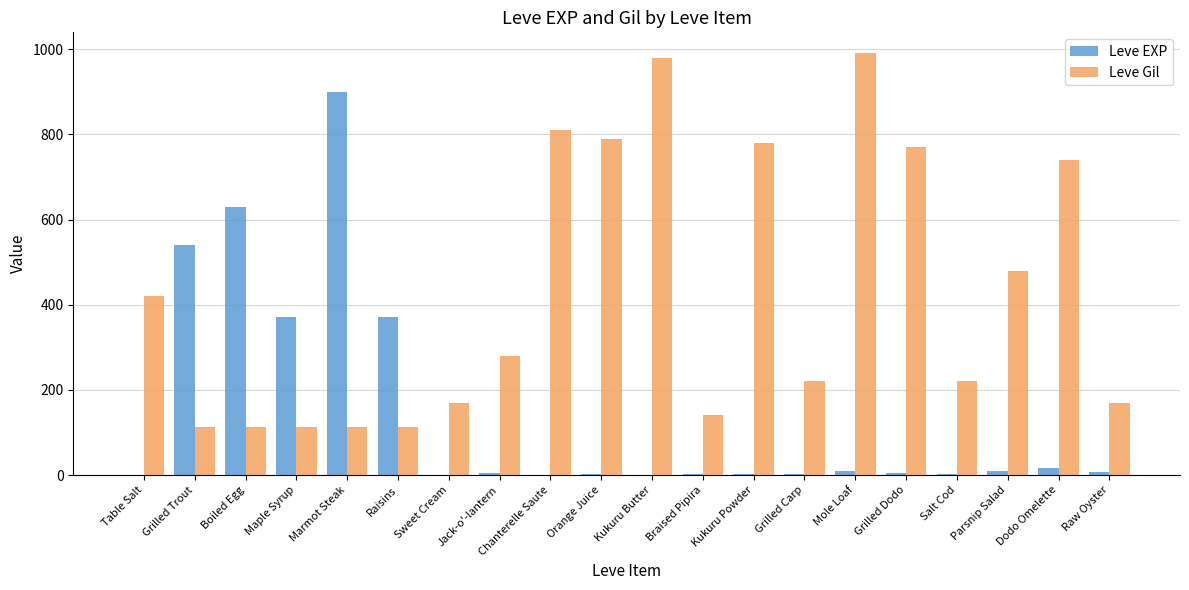

Which series has the largest total across all categories?

Leve Gil